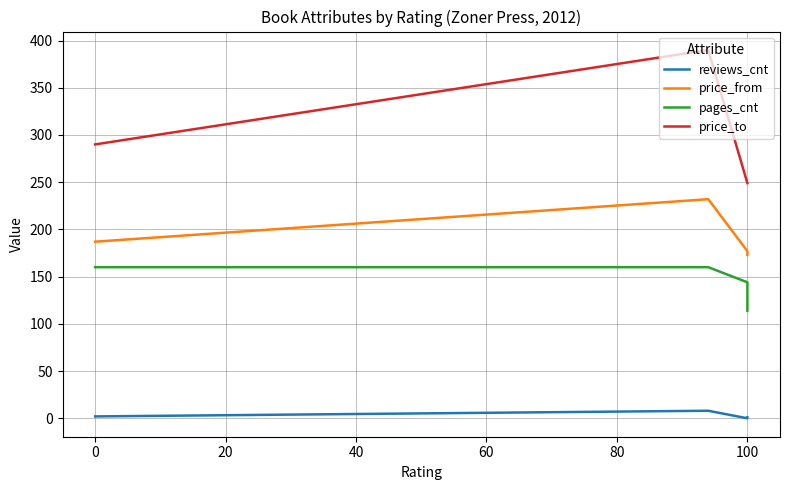

Reading right to left, list all the values displayed in this chart.

reviews_cnt: 1	0	8	2
price_from: 173	177	232	187
pages_cnt: 114	144	160	160
price_to: 249	249	390	290